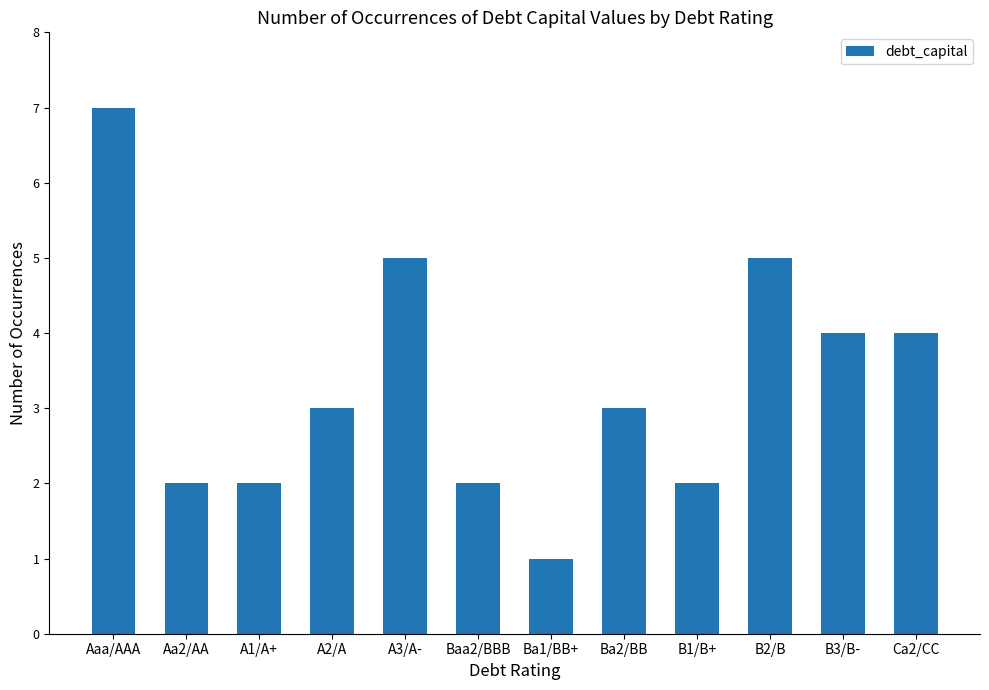

What is the value of the 4th bar from the left?

3